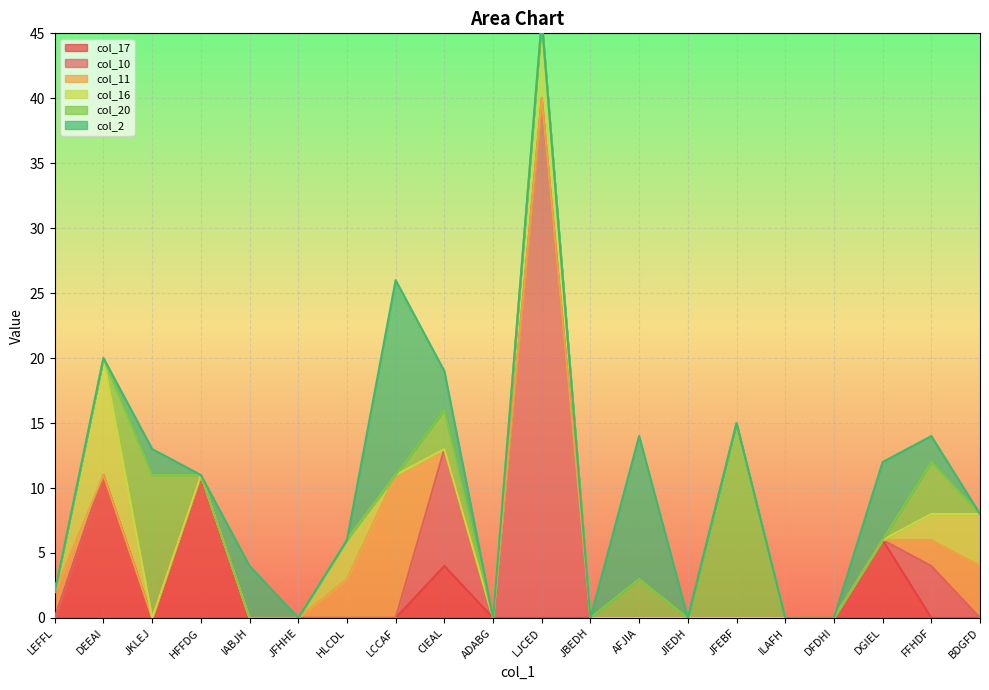

What is the highest value of the col_17 series?

11